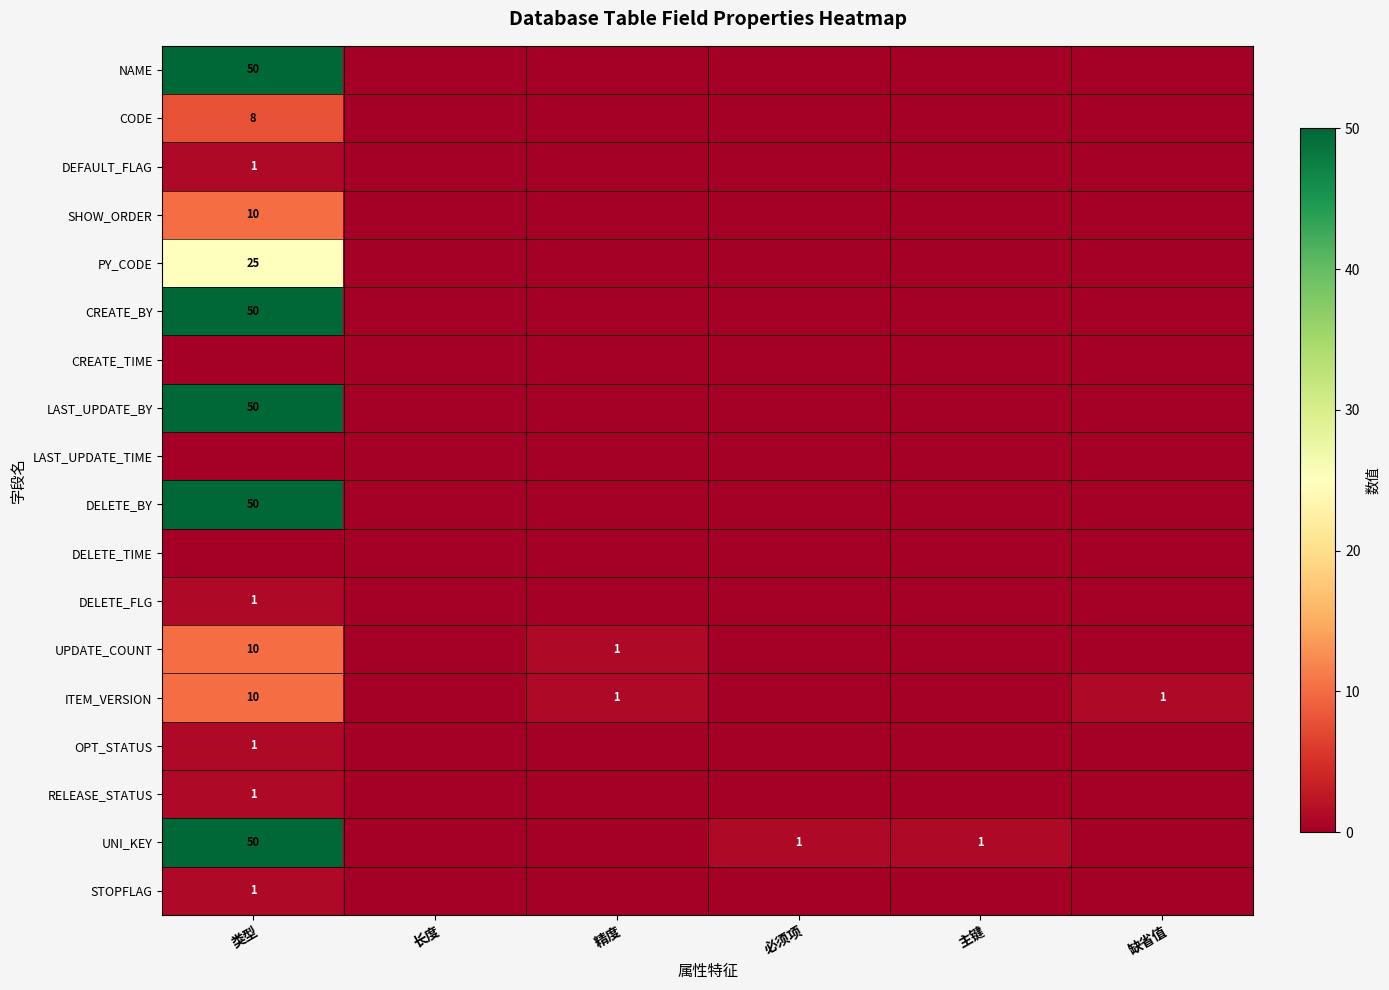

Which category has the highest value across all series?

类型